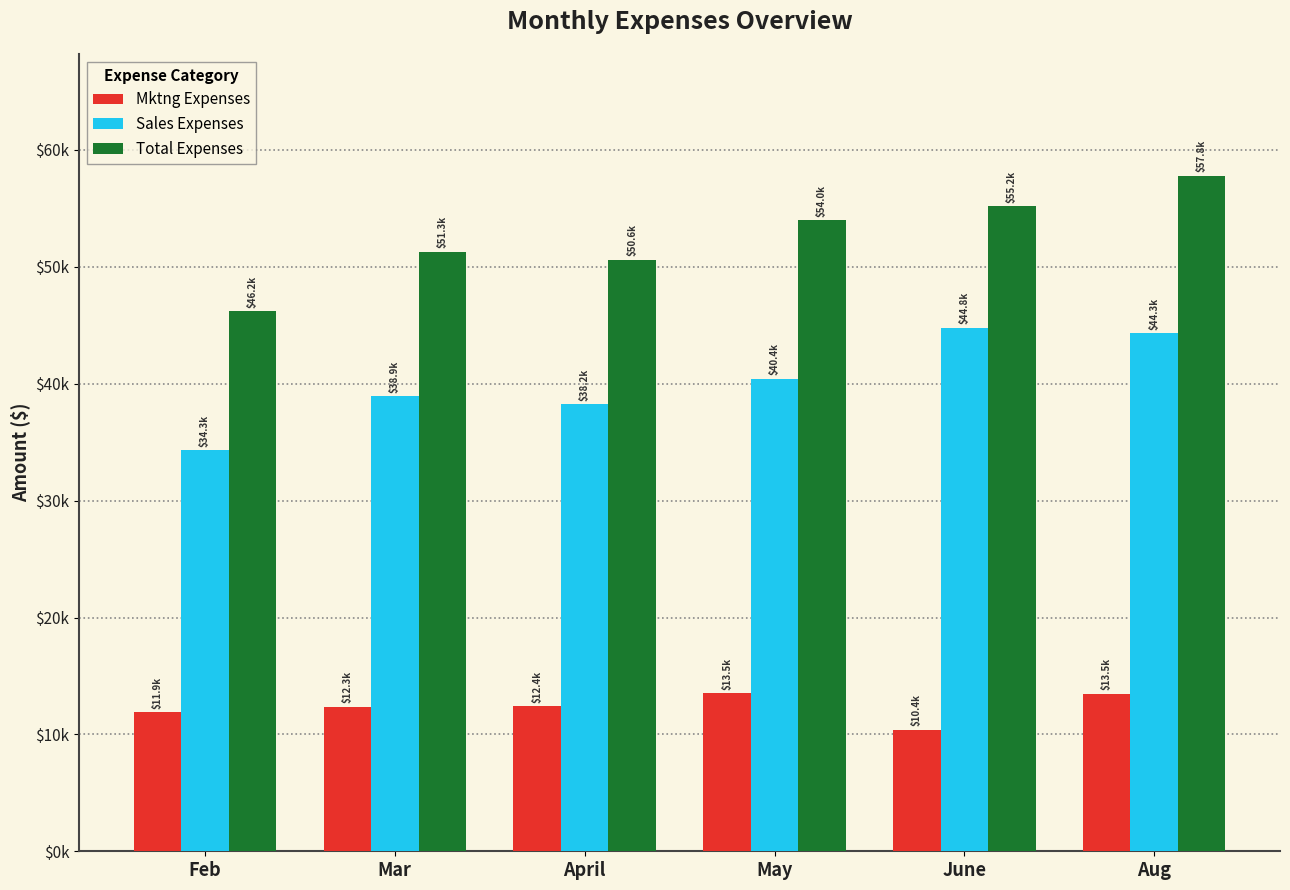

What is the difference between the maximum and minimum values in the Total Expenses series?

11593